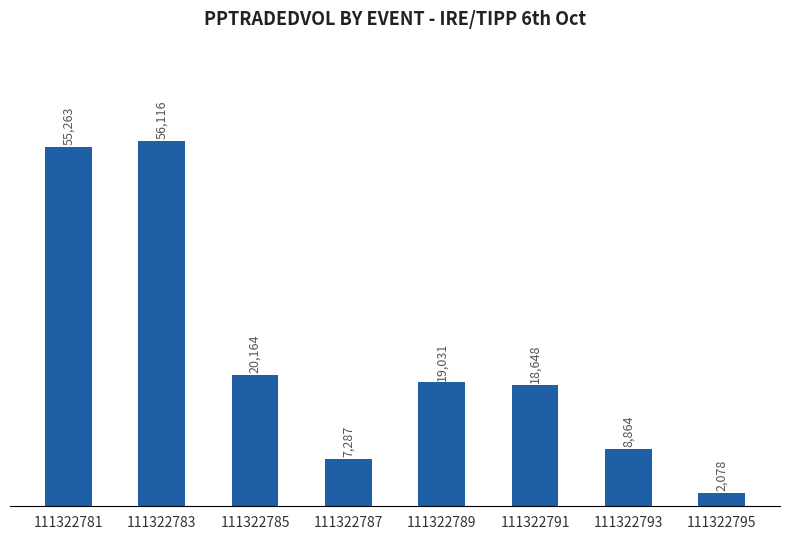

List the labels in order of value, smallest first.

111322795, 111322787, 111322793, 111322791, 111322789, 111322785, 111322781, 111322783